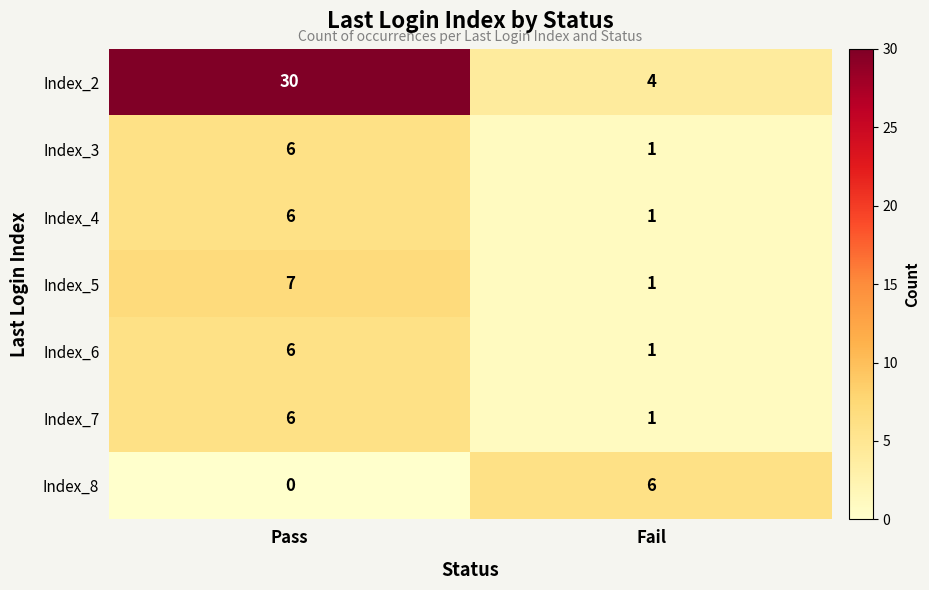

List the labels in order of Index_6 value, largest first.

Pass, Fail